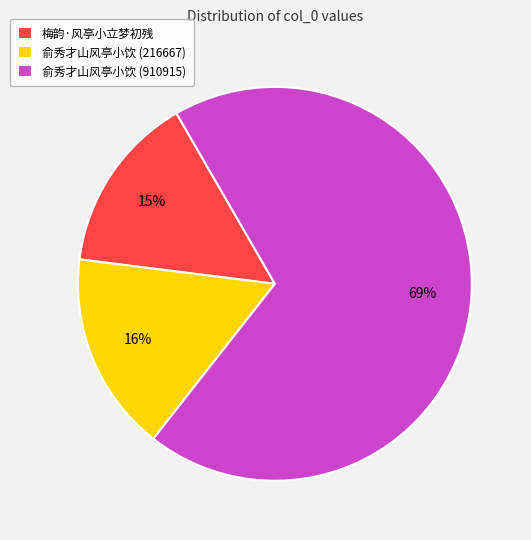

The 俞秀才山风亭小饮 (910915) slice represents 69% of the pie. True or false?

True